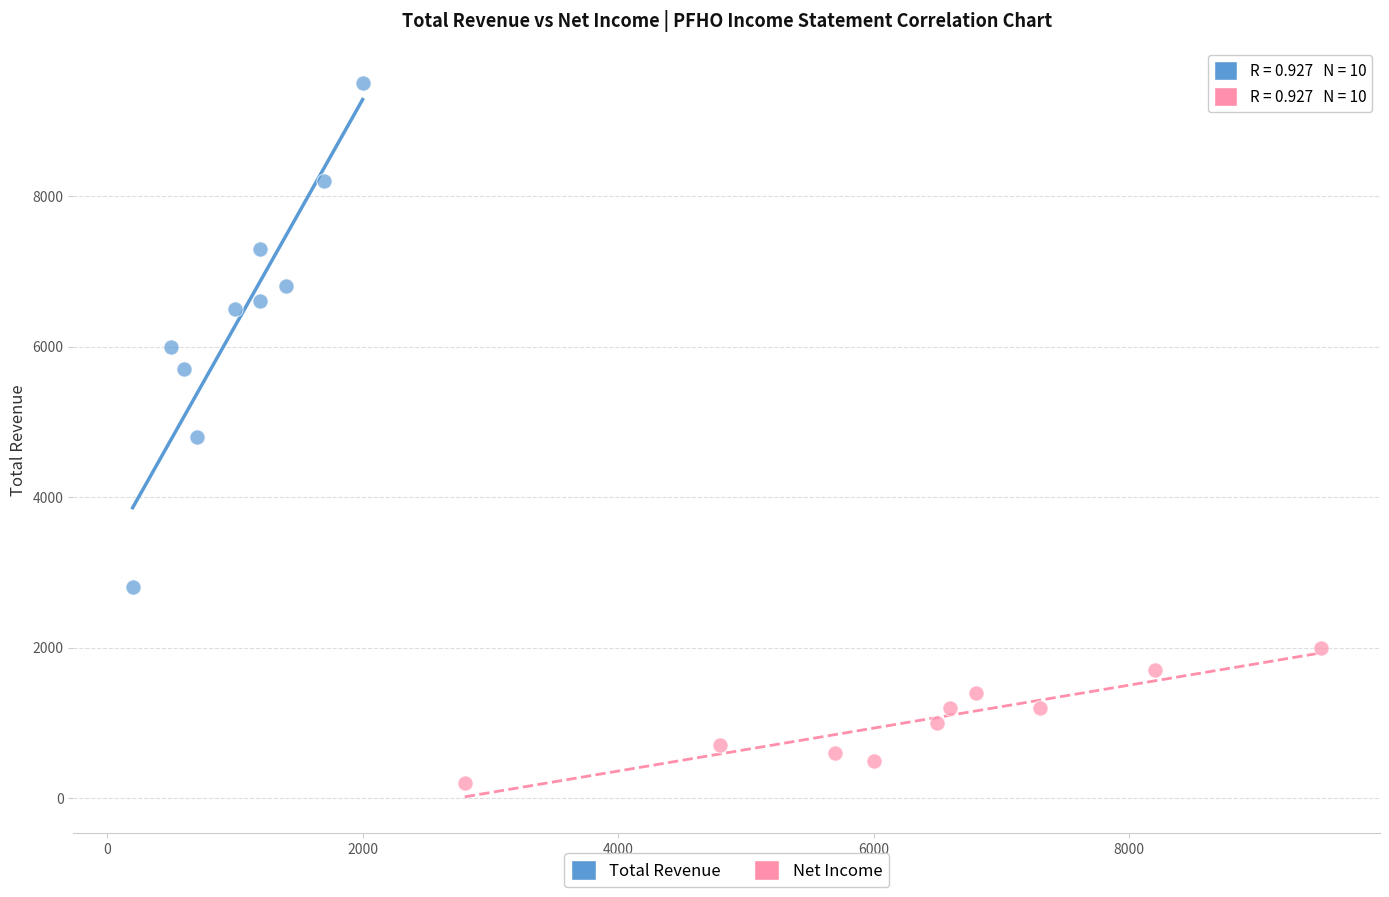

Which series has the largest Y range (max minus min)?

Total Revenue